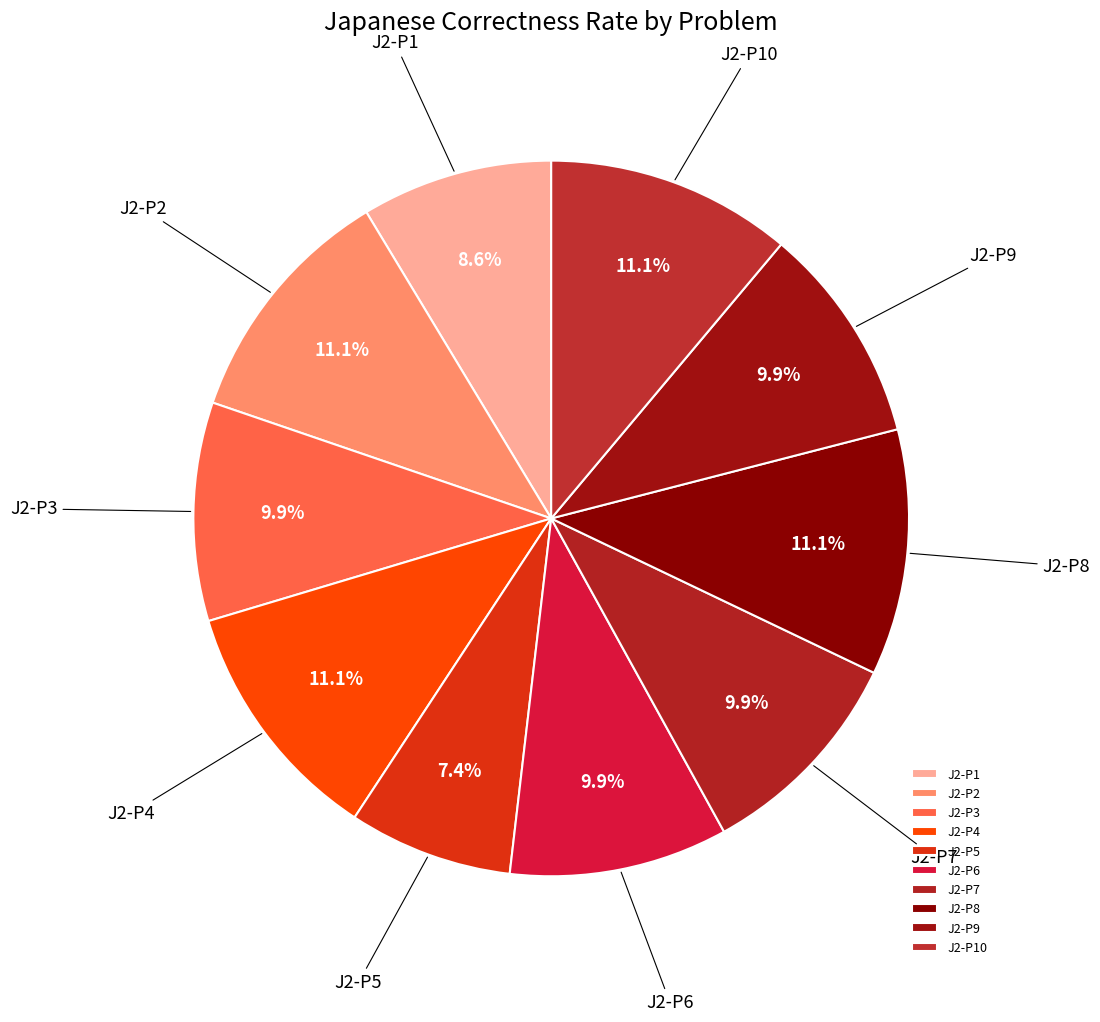

Combined, what portion of the pie is J2-P5 and J2-P7?

17.3%